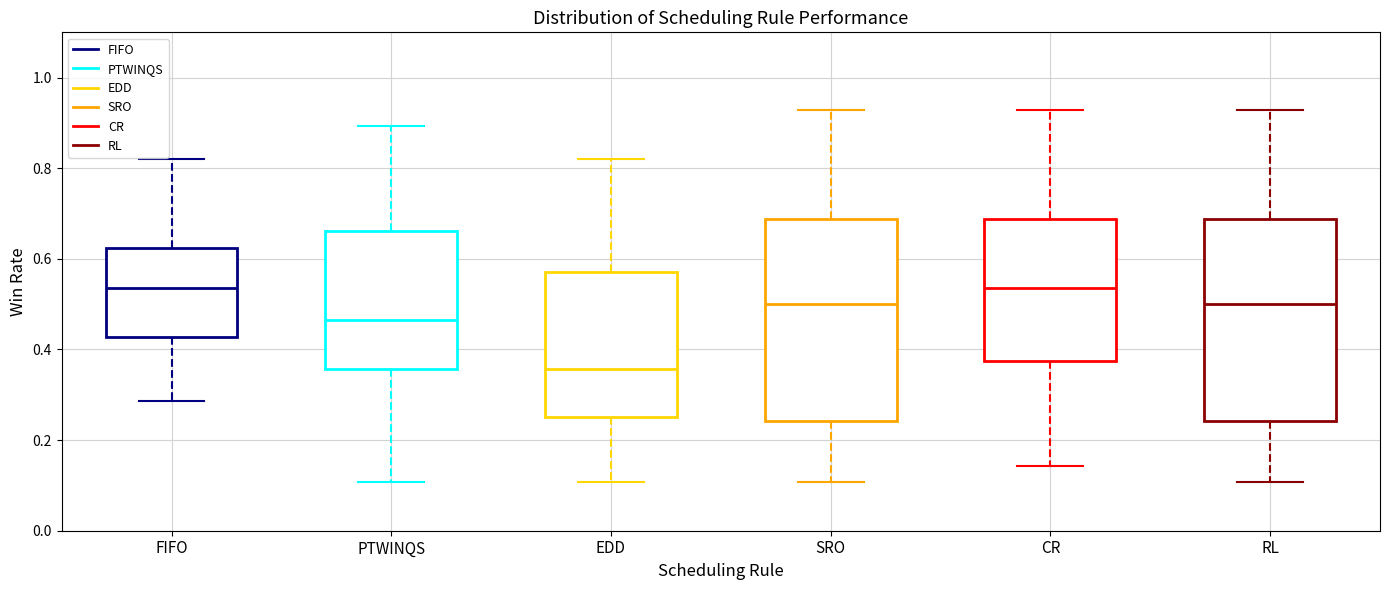

Which box's median line is the lowest?

EDD